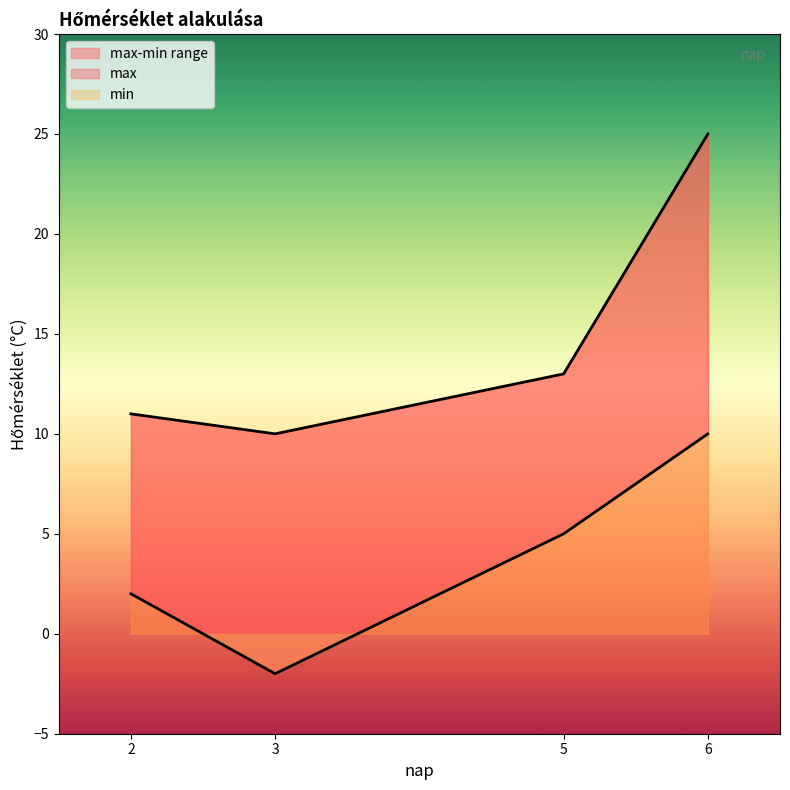

Is the value of min at 2 greater than the value of max at 5?

No